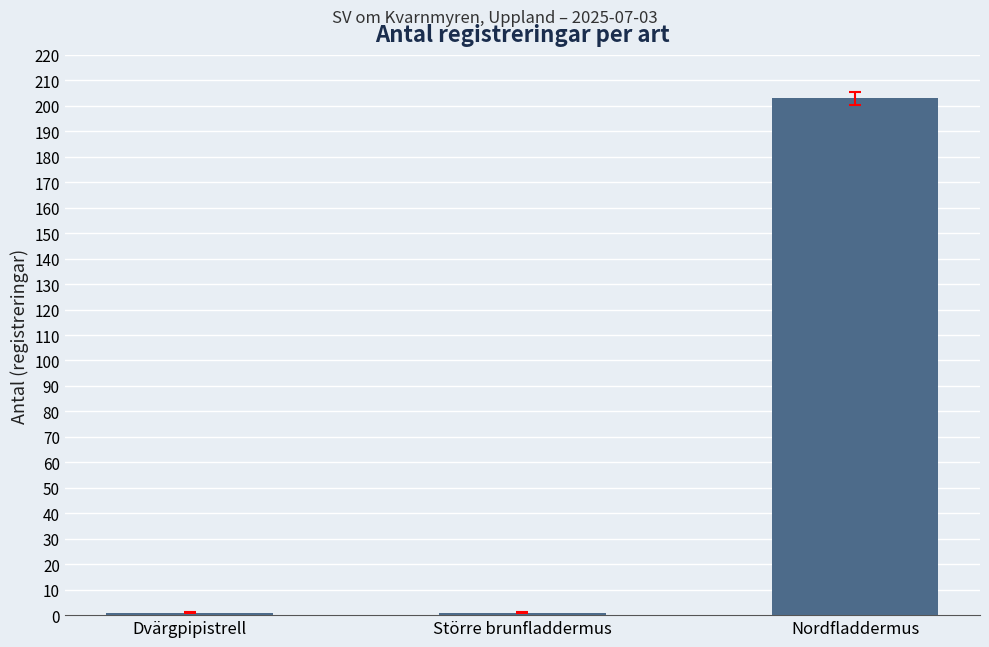

What is the average value?

68